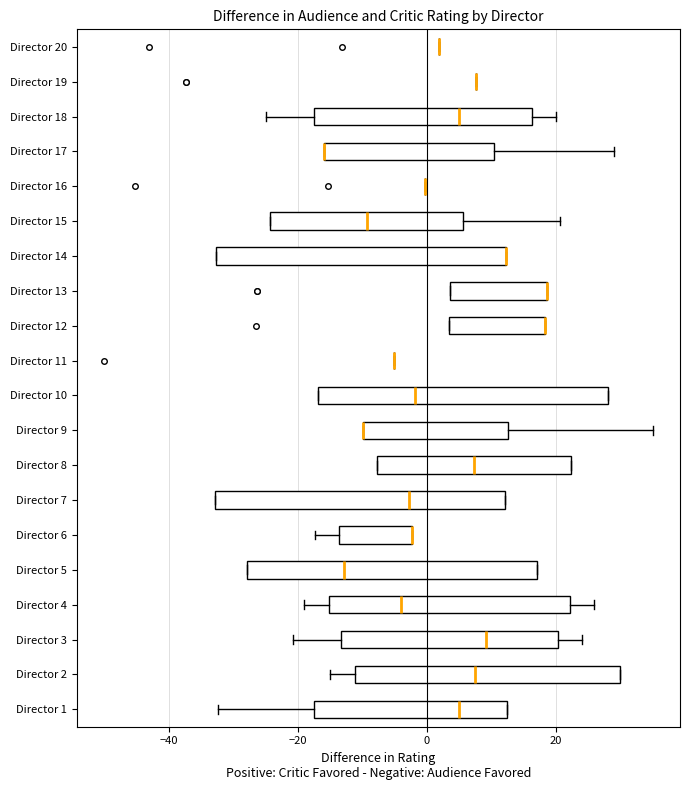

Reading bottom to top, read every box against the x-axis: the position of its median line, the range the box covers, and the ends of its whiskers. The values are not printed on the chart, so give them approximately, as read against the axis.

Director 1: median 4, box -18 to 12, whiskers -32 to 12
Director 2: median 8, box -12 to 30, whiskers -14 to 30
Director 3: median 10, box -14 to 20, whiskers -20 to 24
Director 4: median -4, box -16 to 22, whiskers -20 to 26
Director 5: median -12, box -28 to 18, whiskers -28 to 18
Director 6: median -2 (drawn on the box's right edge), box -14 to -2, whiskers -18 to -2
Director 7: median -2, box -32 to 12, whiskers -32 to 12
Director 8: median 8, box -8 to 22, whiskers -8 to 22
Director 9: median -10 (drawn on the box's left edge), box -10 to 12, whiskers -10 to 36
Director 10: median -2, box -16 to 28, whiskers -16 to 28
Director 11: box collapsed to a line at -6, whiskers -6 to -6
Director 12: median 18 (drawn on the box's right edge), box 4 to 18, whiskers 4 to 18
Director 13: median 18 (drawn on the box's right edge), box 4 to 18, whiskers 4 to 18
Director 14: median 12 (drawn on the box's right edge), box -32 to 12, whiskers -32 to 12
Director 15: median -10, box -24 to 6, whiskers -24 to 20
Director 16: box collapsed to a line at 0, whiskers 0 to 0
Director 17: median -16 (drawn on the box's left edge), box -16 to 10, whiskers -16 to 30
Director 18: median 4, box -18 to 16, whiskers -26 to 20
Director 19: box collapsed to a line at 8, whiskers 8 to 8
Director 20: box collapsed to a line at 2, whiskers 2 to 2